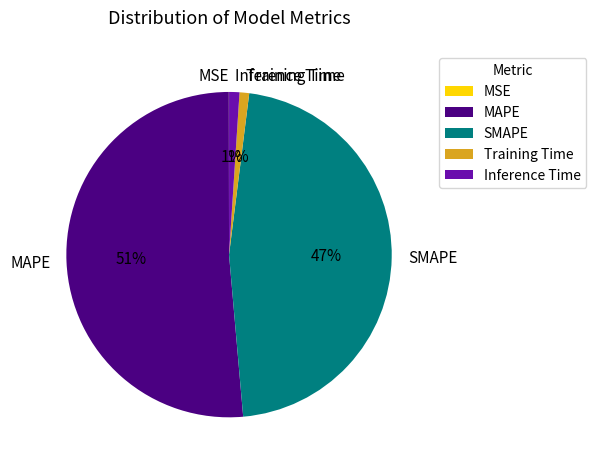

Is Inference Time the majority of the pie?

No